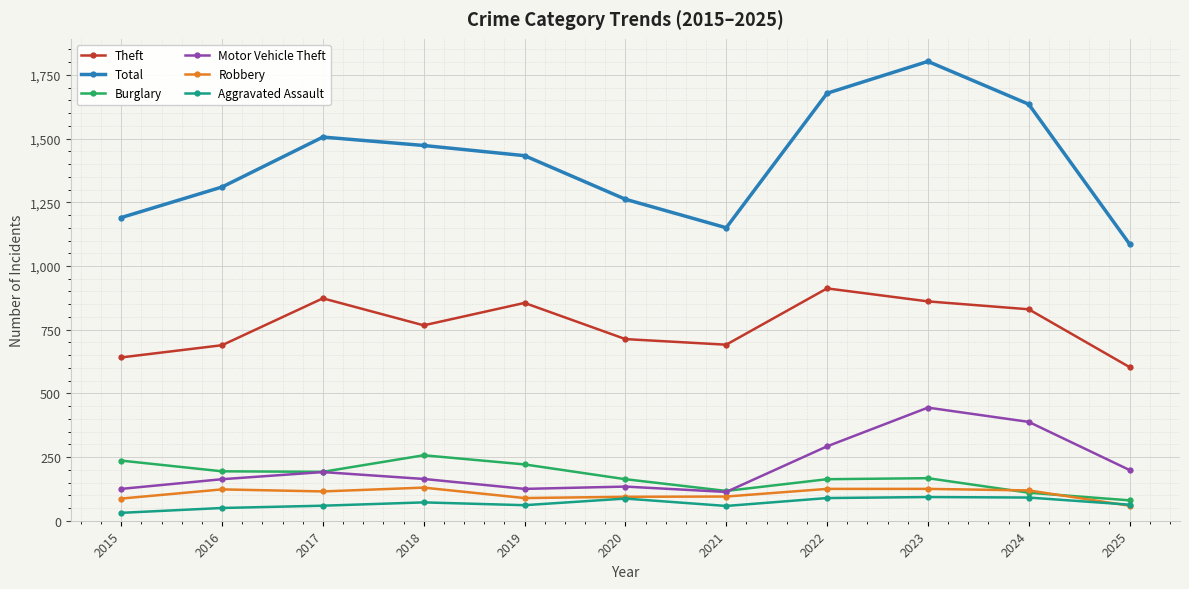

Rank the series at 2015 from lowest to highest value.

Aggravated Assault, Robbery, Motor Vehicle Theft, Burglary, Theft, Total